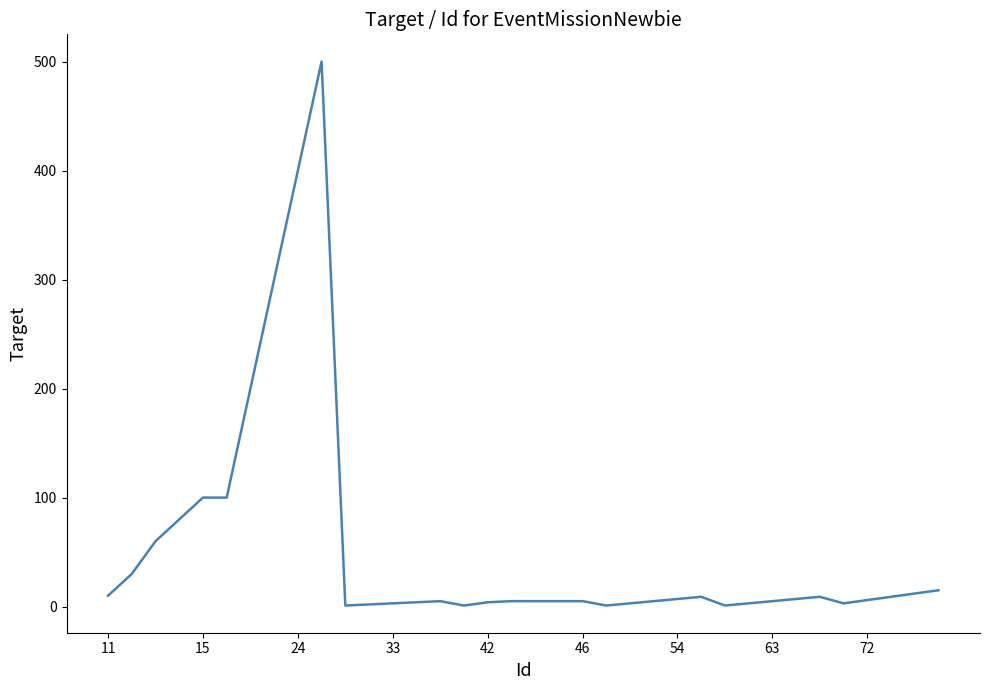

What is the difference between the second highest and minimum values?

399